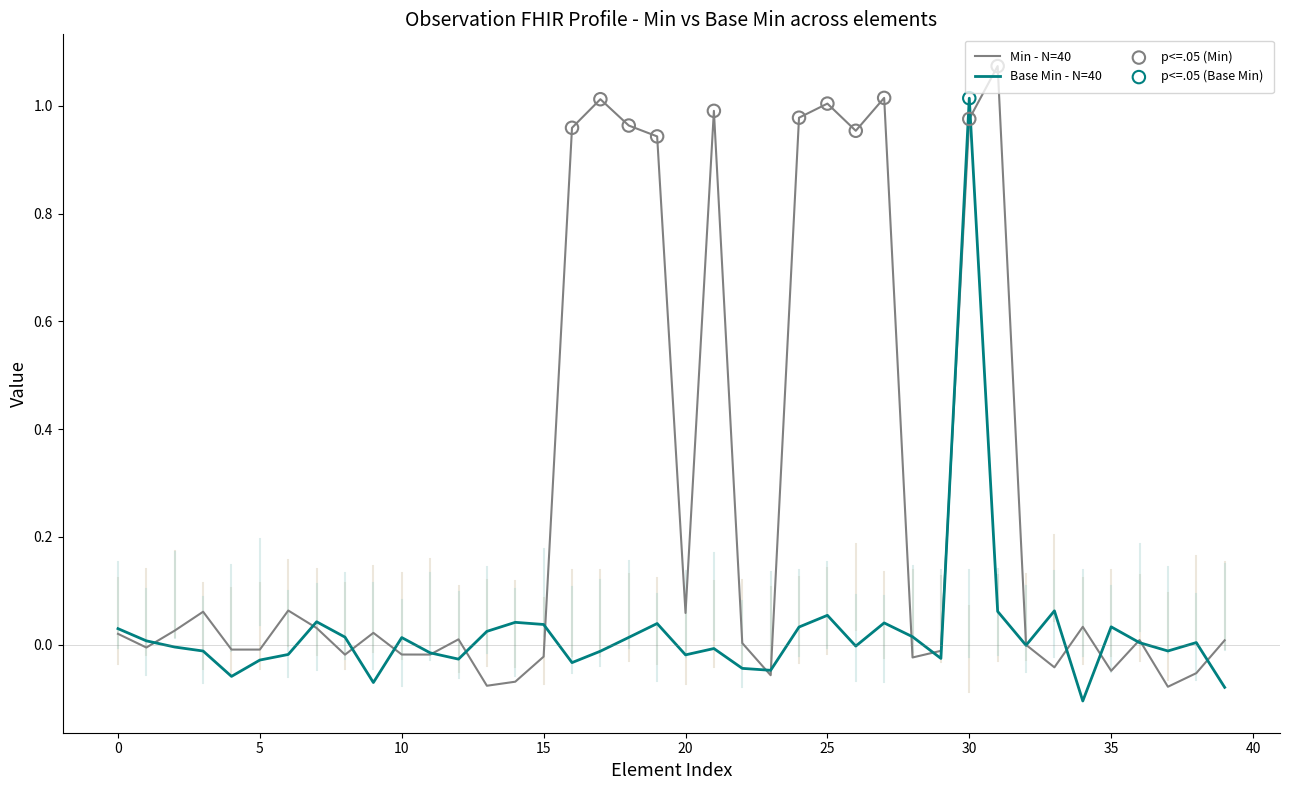

Which series has the largest range (max minus min)?

Min - N=40